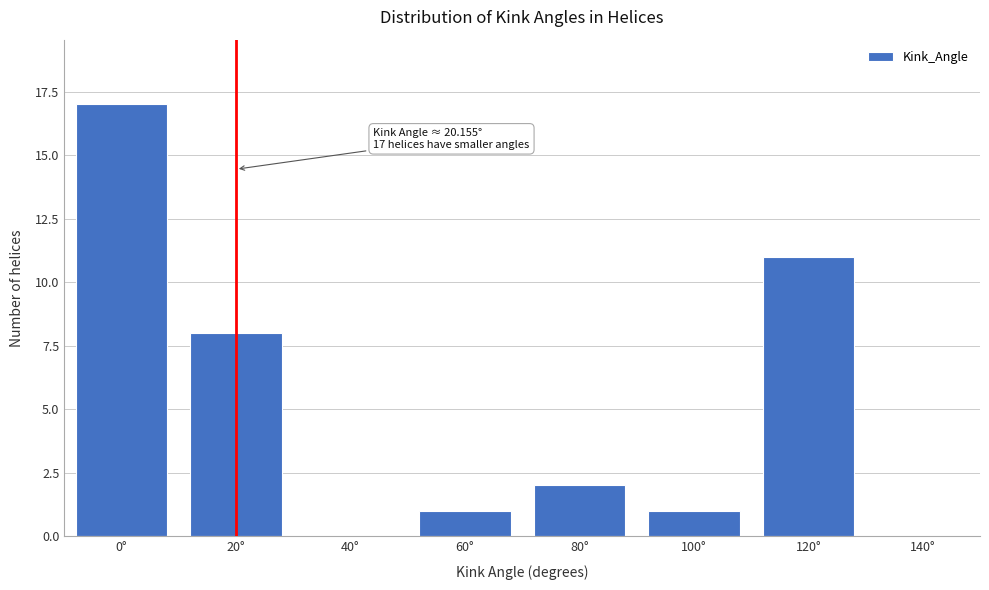

Reading left to right, what are all the values shown in this chart?

0°=17	20°=8	40°=0	60°=1	80°=2	100°=1	120°=11	140°=0